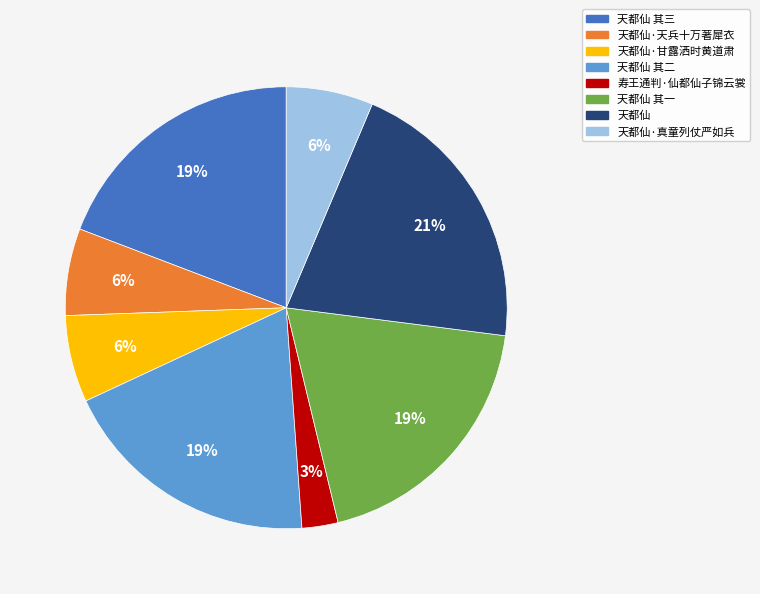

The 天都仙 其一 slice represents 5% of the pie. True or false?

False